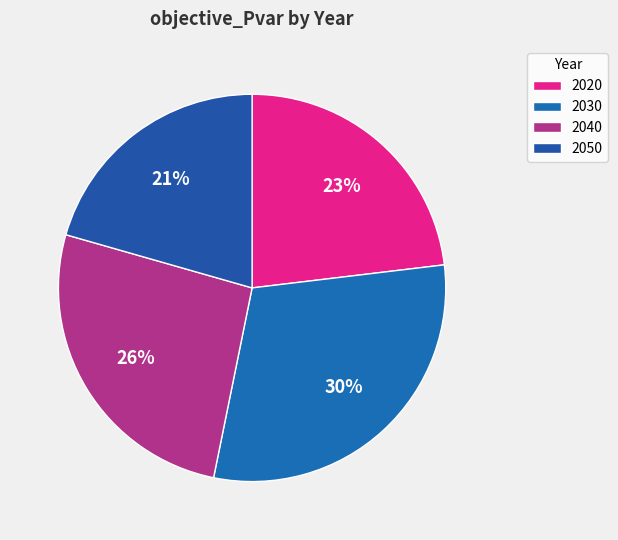

To the nearest percent, what is the combined percentage of 2020 and 2030?

53%